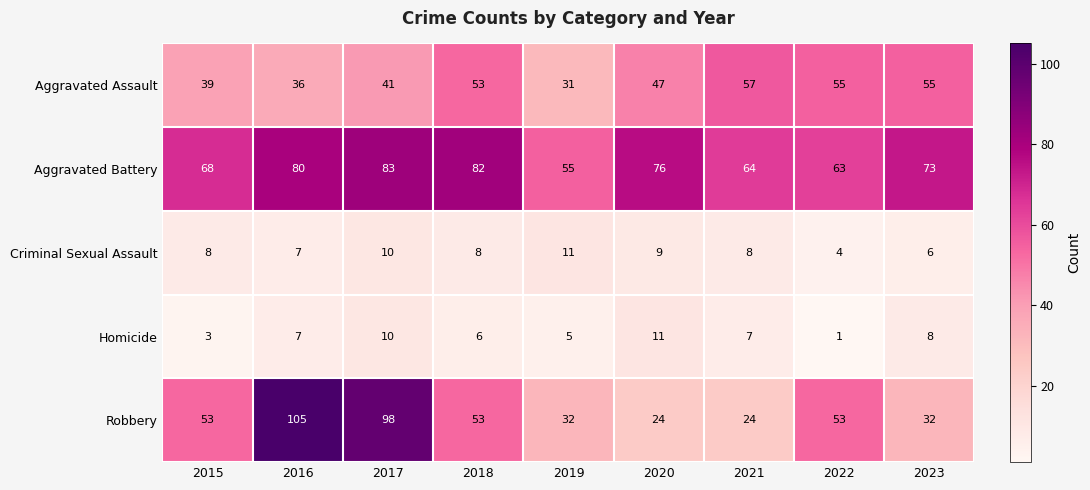

What is the total value across all series at 2019?

134